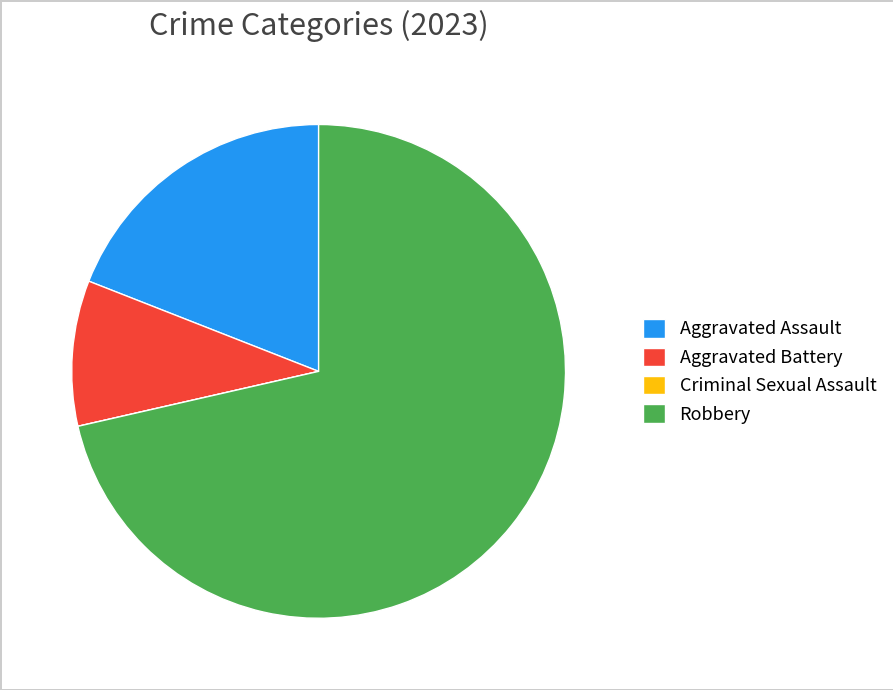

Is Aggravated Battery the majority of the pie?

No